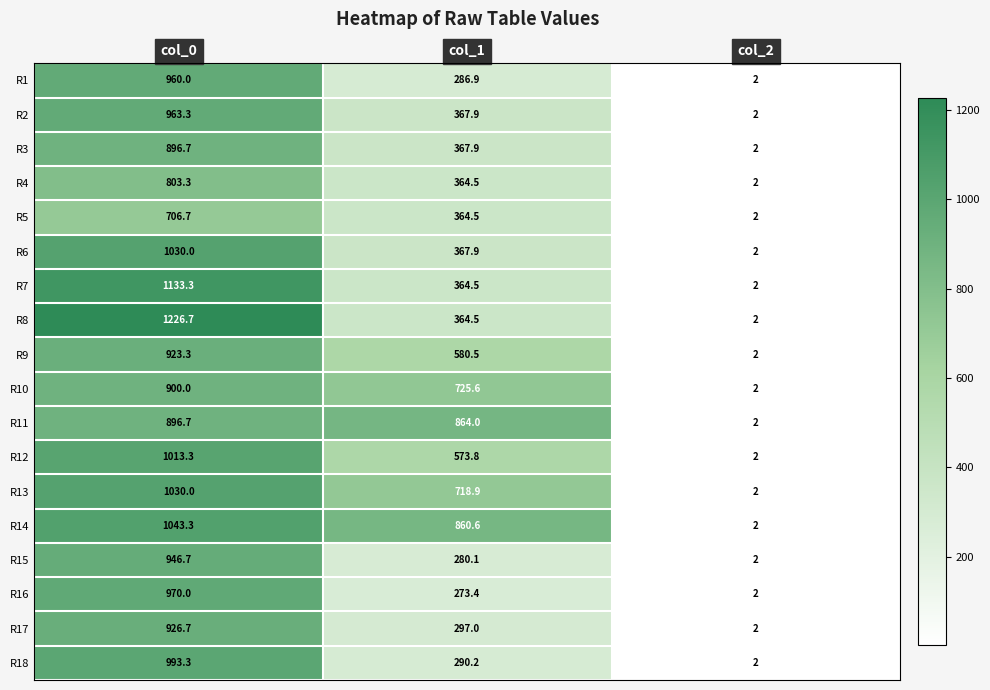

Which label corresponds to the smallest value in the chart?

col_2